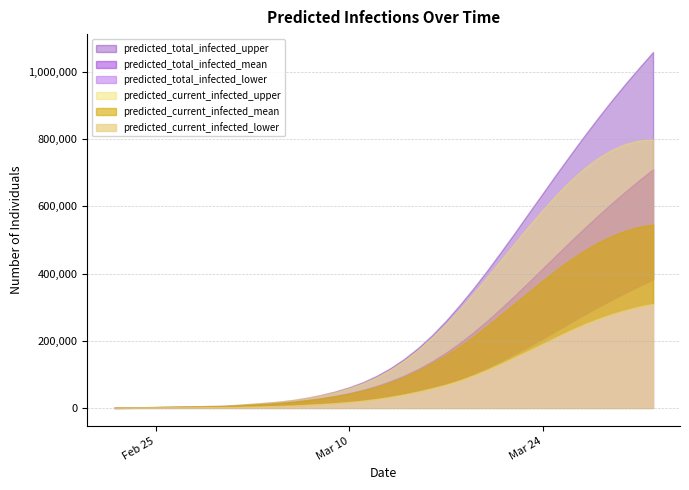

Which series changed the most between 2020-02-26 and 2020-03-19?

predicted_total_infected_upper